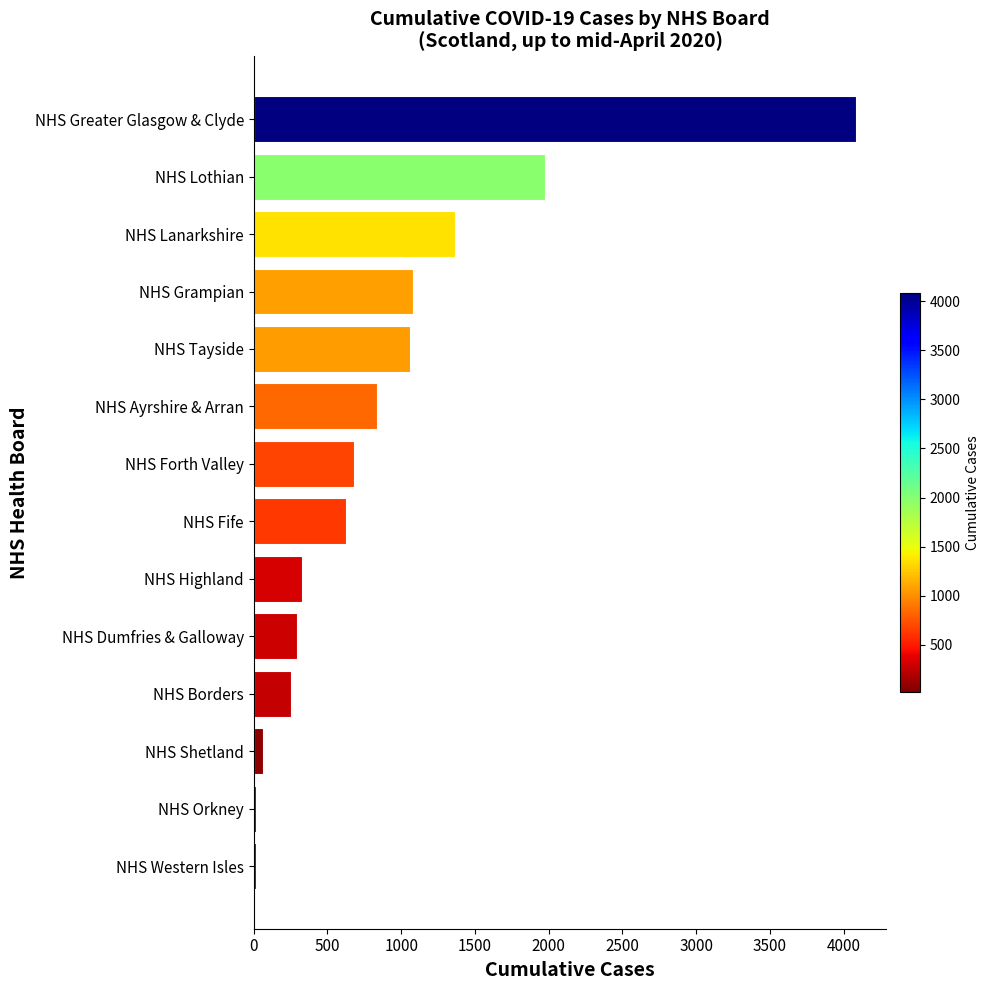

What is the greatest value displayed?

4085